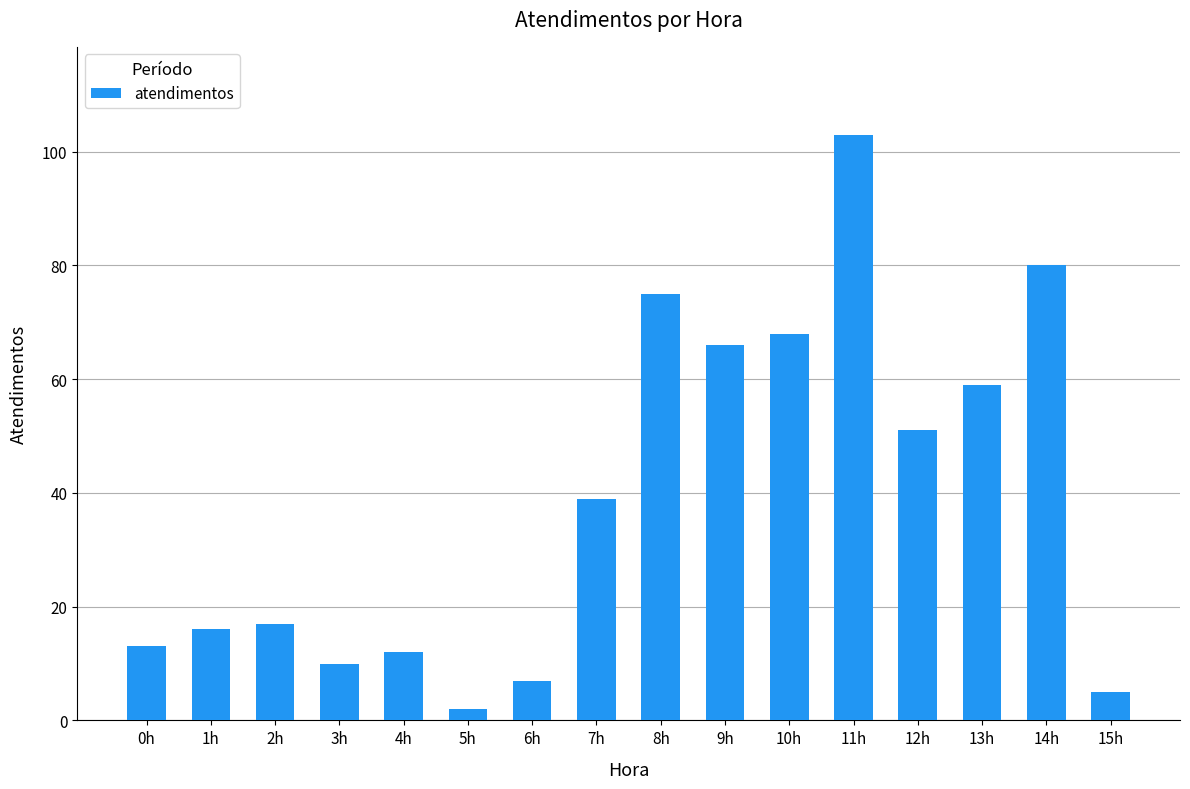

What value does the data have at 10h, to the nearest 5?

70